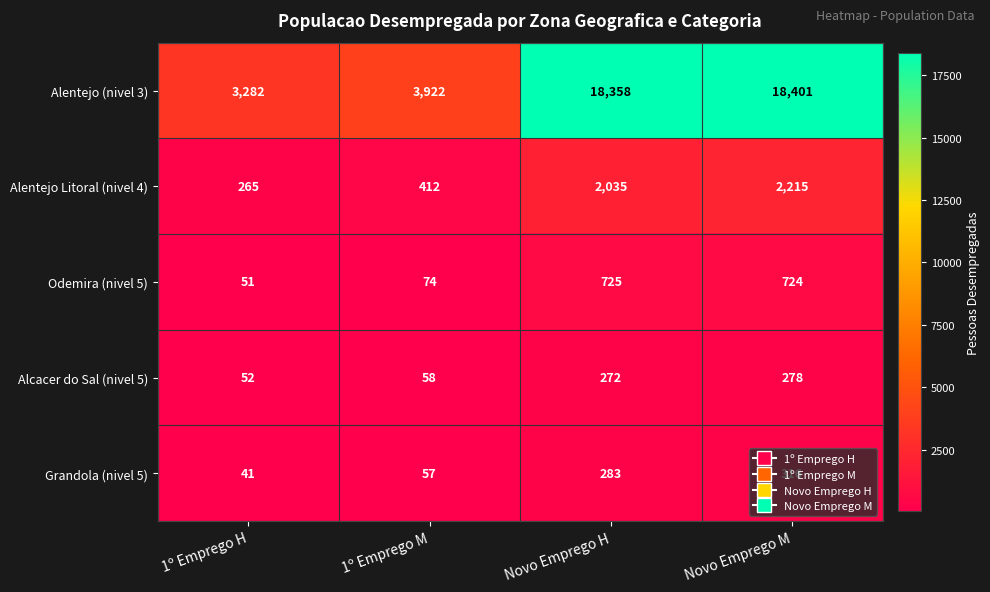

What is the difference between the Alcacer do Sal (nivel 5) values at 1º Emprego H and Novo Emprego H?

220